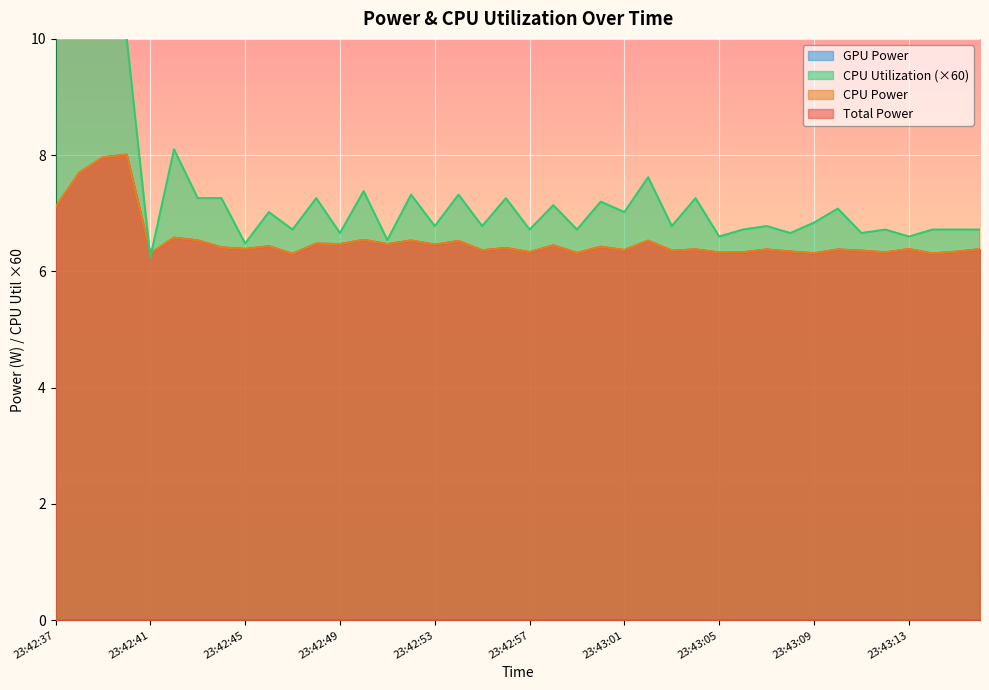

What is the difference between the highest and lowest values at 23:43:04?

0.9